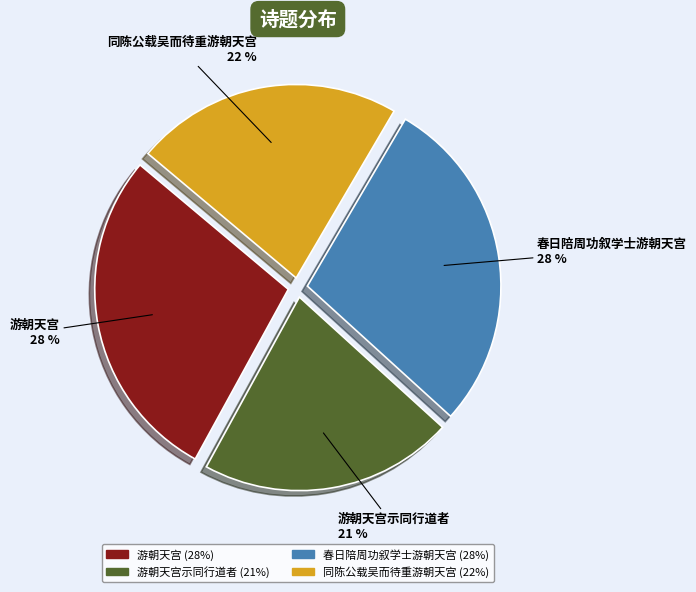

How many segments does this pie chart have?

4